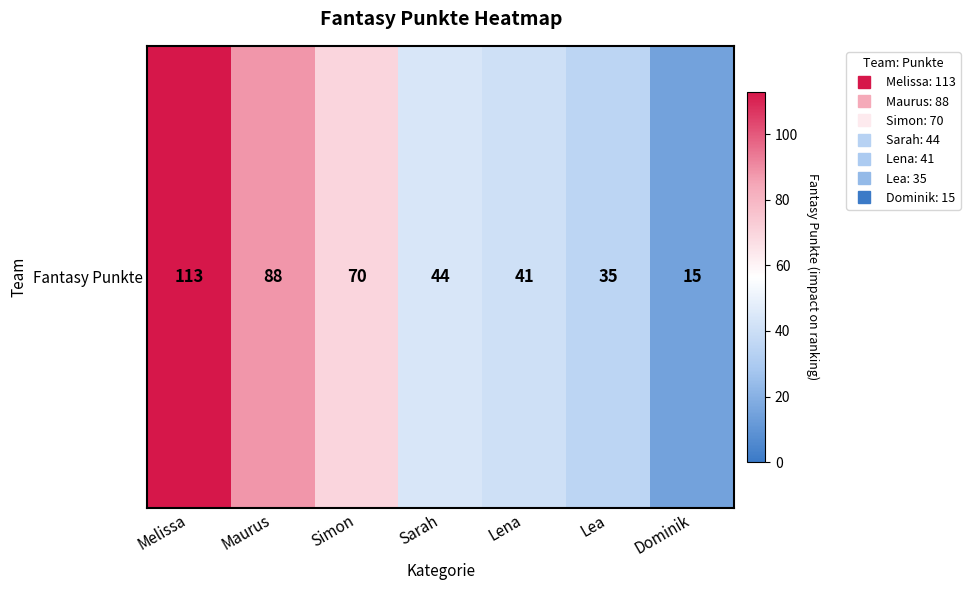

What is the sum of the values at Dominik and Simon?

85